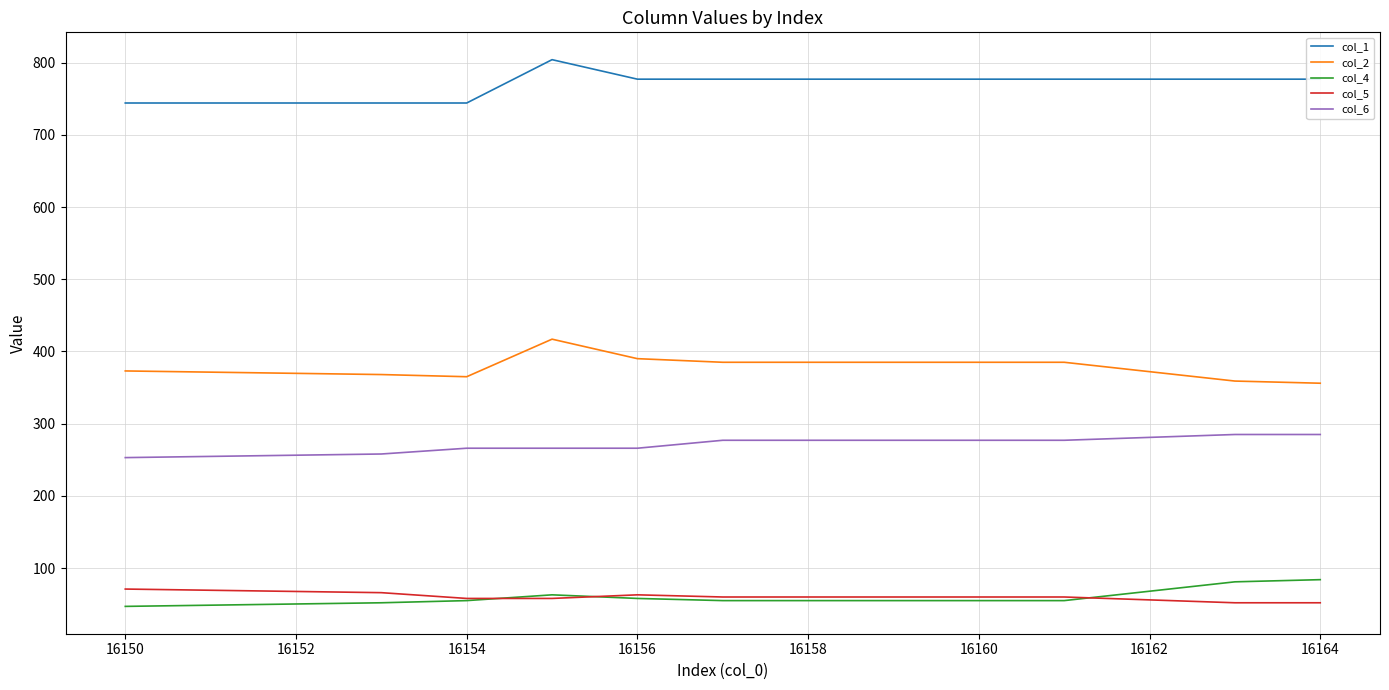

What is the highest value of the col_5 series?

71